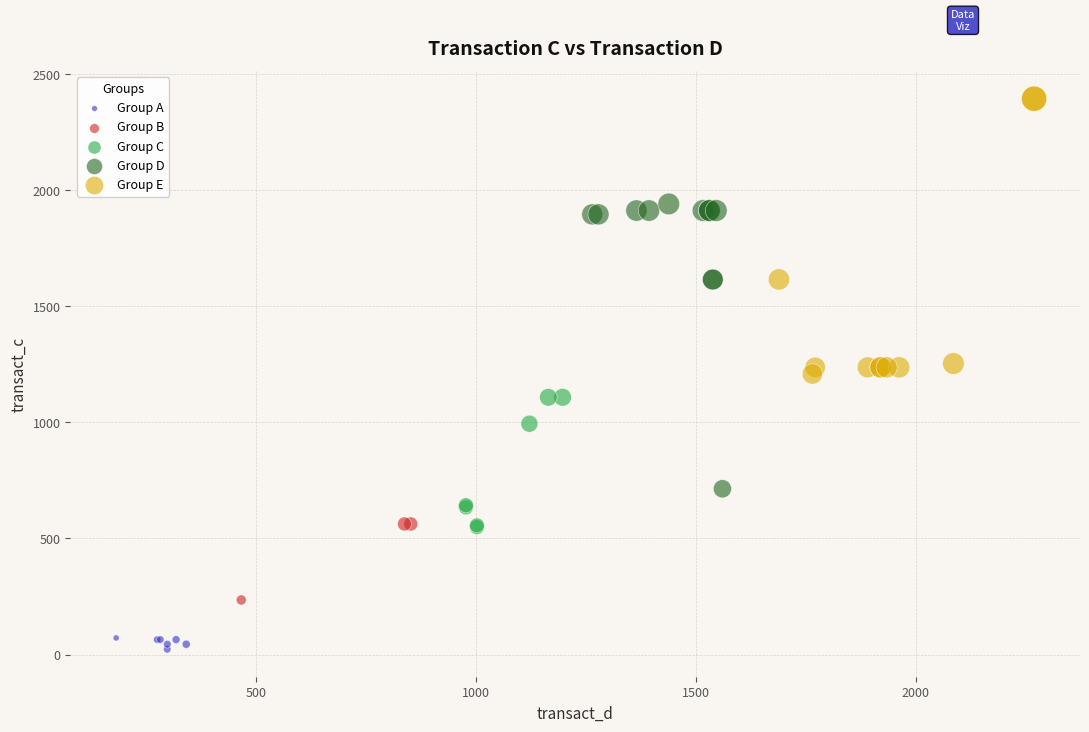

What are all the series names shown in the legend?

Group A, Group B, Group C, Group D, Group E